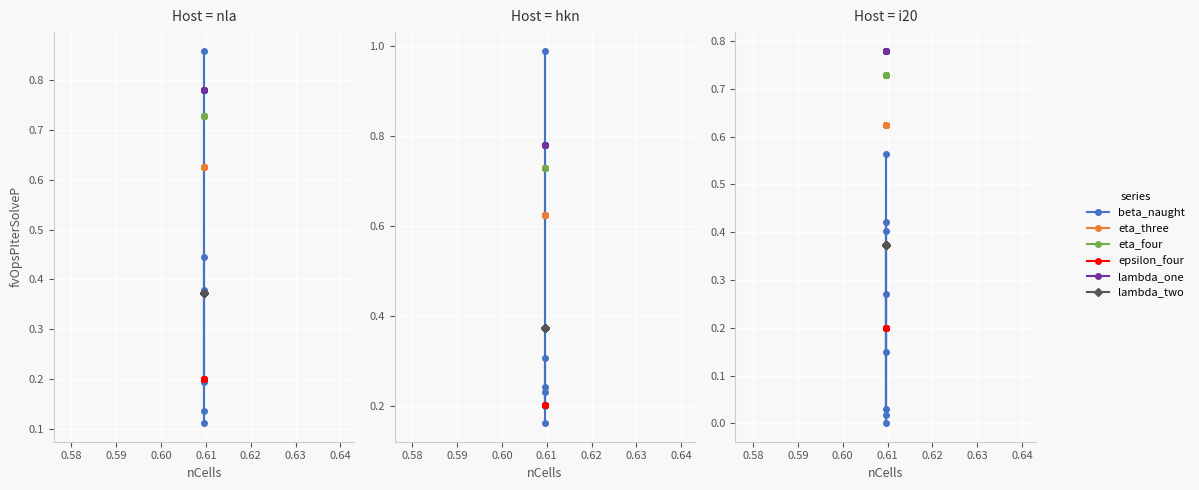

The value of eta_four at 0.58 is 0.5. True or false?

False